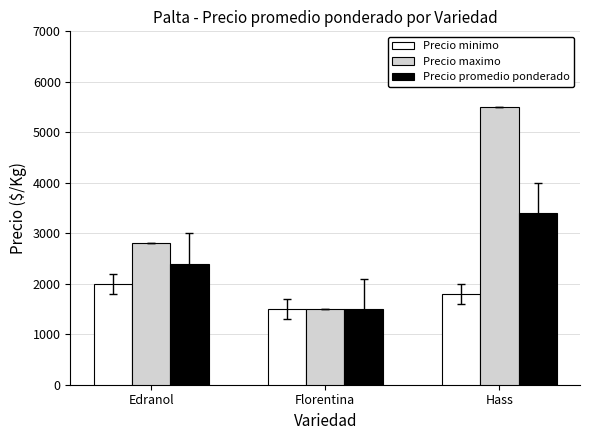

What is the difference between the maximum and minimum values in the Precio promedio ponderado series?

1900